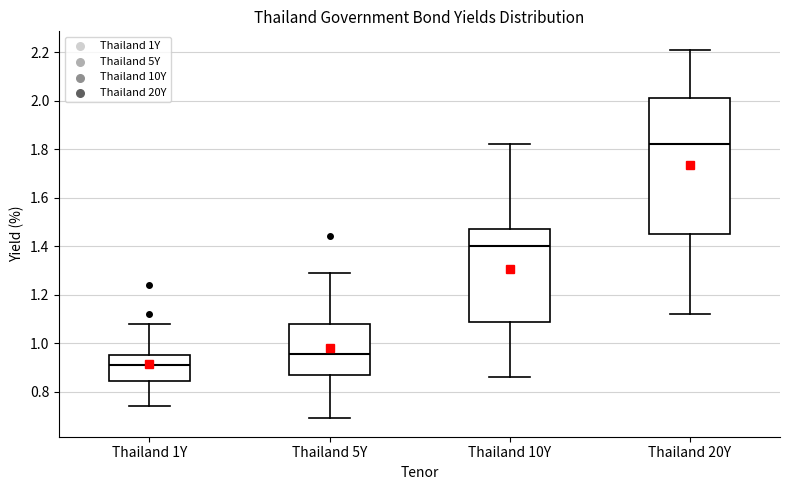

Reading left to right, read every box against the y-axis: the position of its median line, the range the box covers, and the ends of its whiskers. The values are not printed on the chart, so give them approximately, as read against the axis.

Thailand 1Y: median 0.92, box 0.84 to 0.96, whiskers 0.74 to 1.08
Thailand 5Y: median 0.96, box 0.88 to 1.08, whiskers 0.70 to 1.30
Thailand 10Y: median 1.40, box 1.08 to 1.48, whiskers 0.86 to 1.82
Thailand 20Y: median 1.82, box 1.46 to 2.02, whiskers 1.12 to 2.22